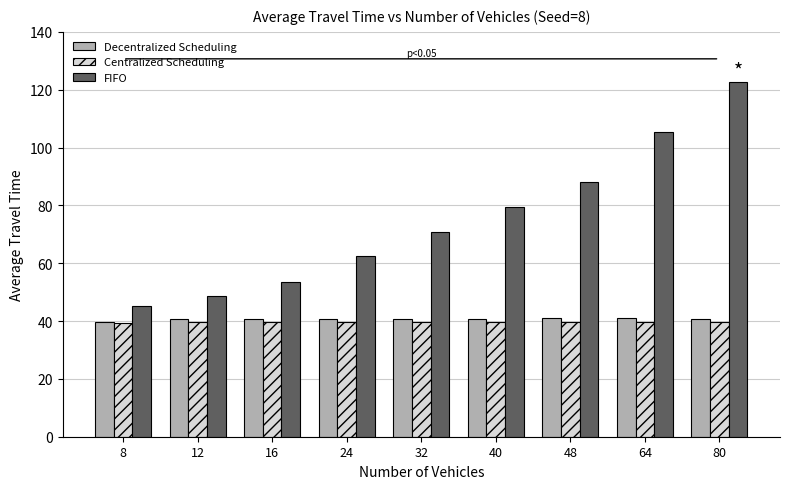

What is the average value of the Centralized Scheduling series?

39.6